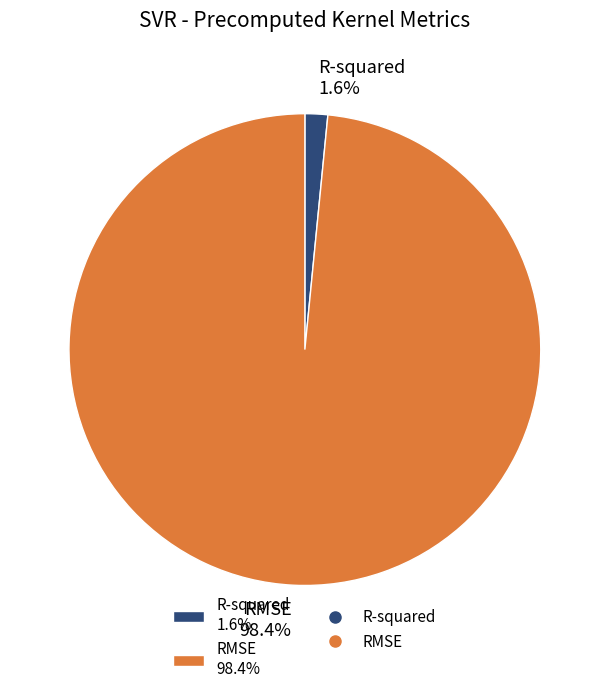

What percentage is the R-squared slice, to the nearest percent?

2%